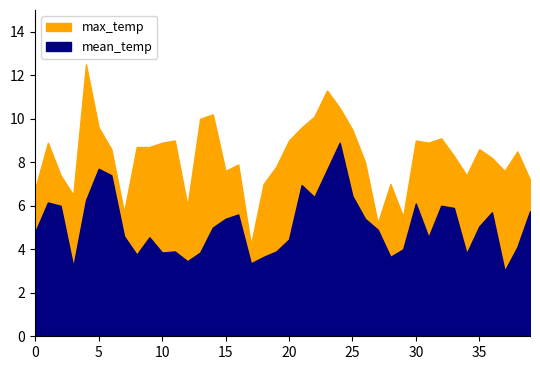

How many lines are shown in the chart?

2